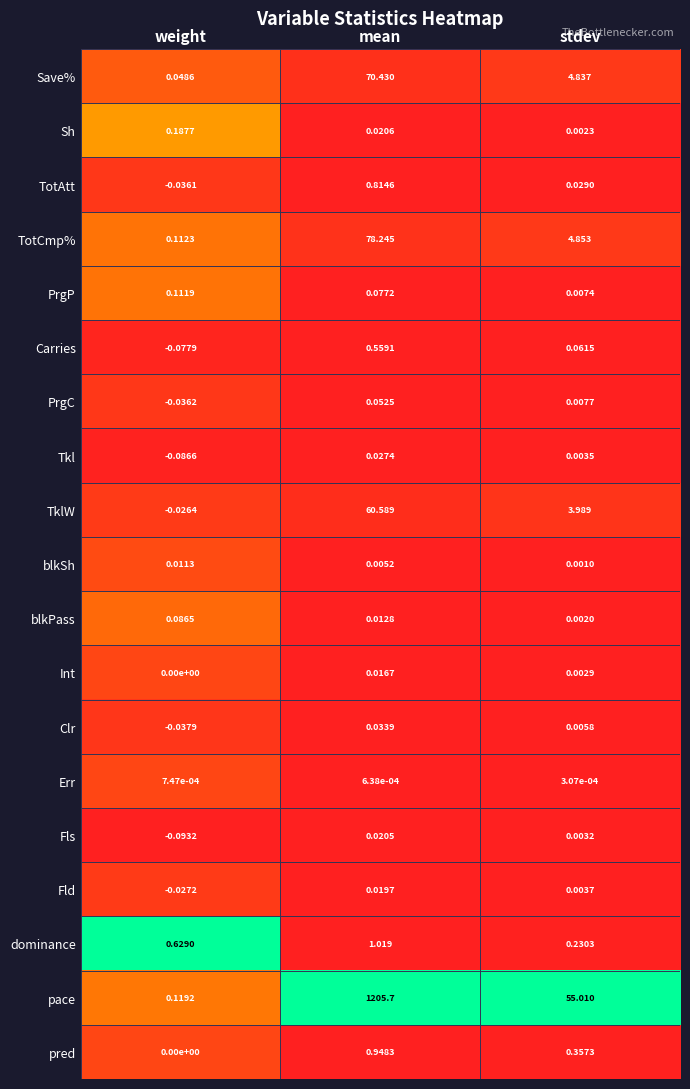

Where is Sh nearest to the value 0?

stdev